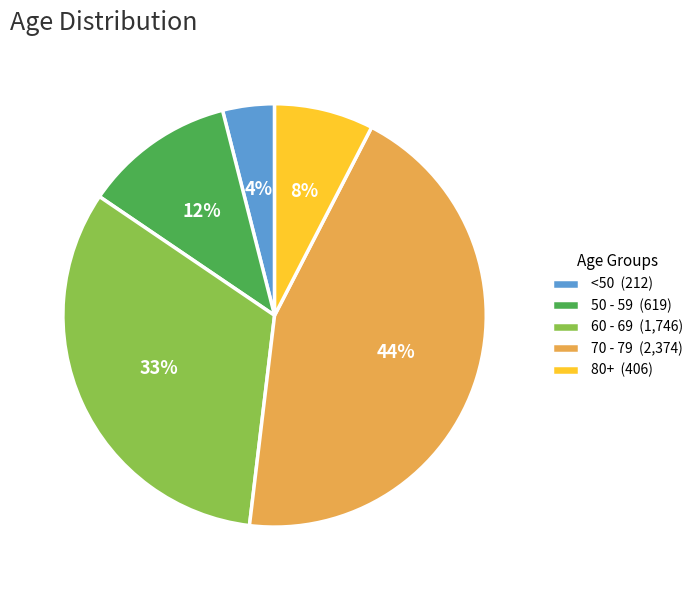

True or false: 80+ (406) accounts for 18% of the total.

False